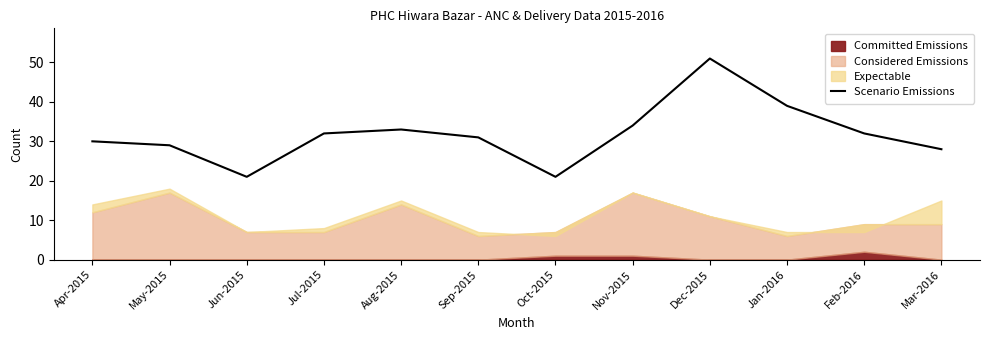

What position from the right is Jul-2015?

9